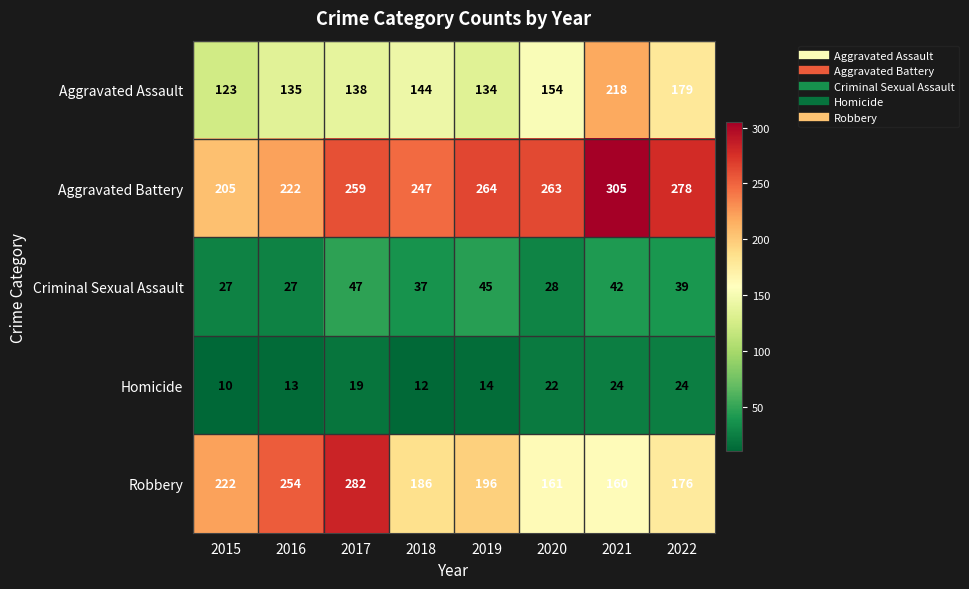

Which series has the largest total across all categories?

Aggravated Battery